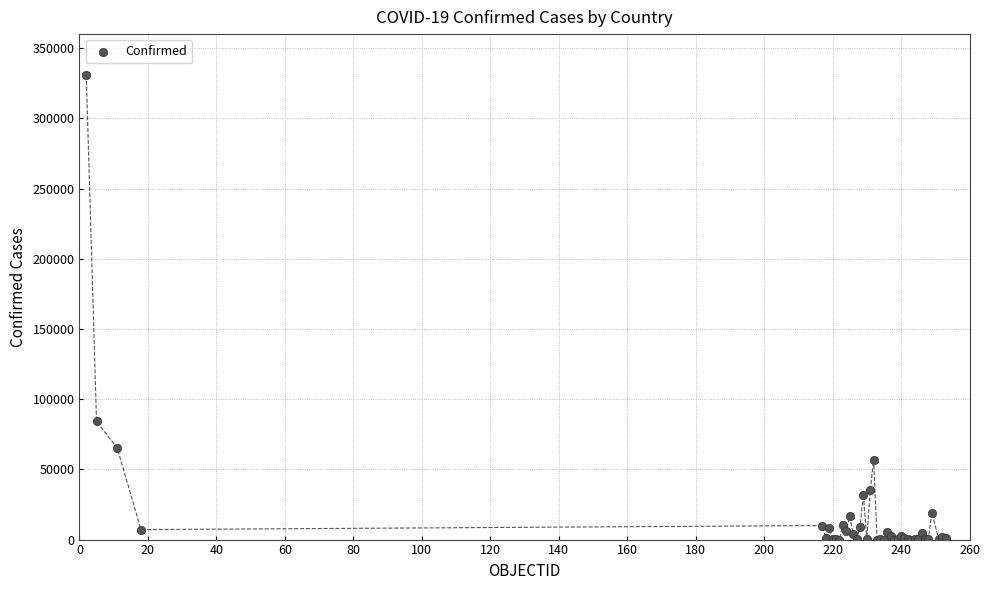

What Y value in the scatter plot is closest to 165454?

84131